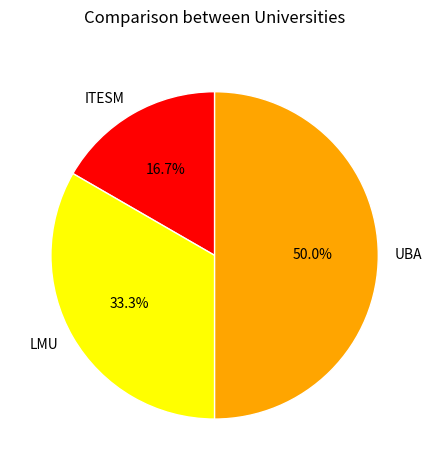

To the nearest percent, what percentage of the pie is LMU?

33%